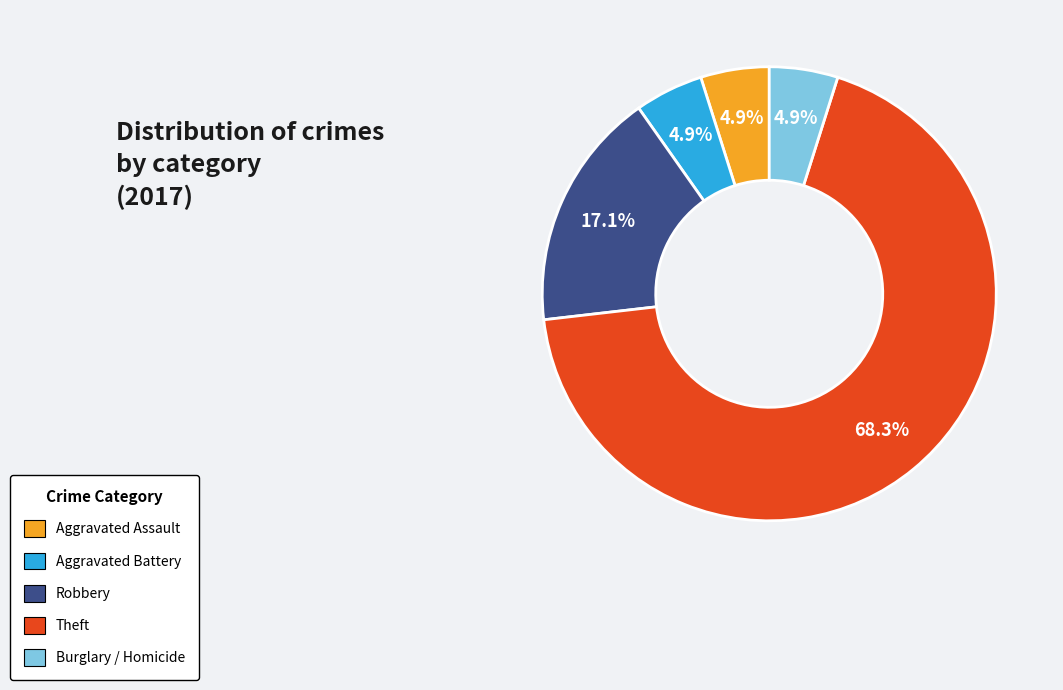

How many segments does this pie chart have?

5